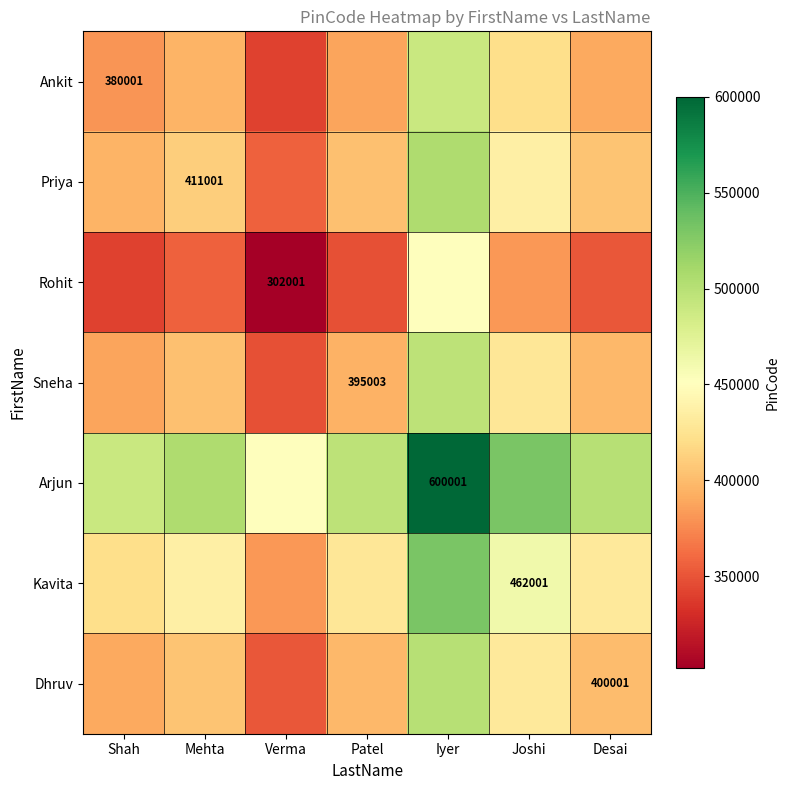

Is it true that Dhruv equals 569351 at Desai?

False